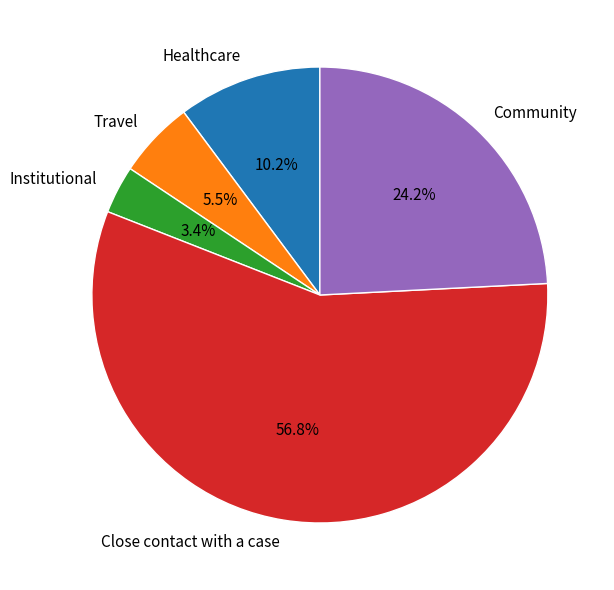

What percentage is the Healthcare slice, to the nearest percent?

10%